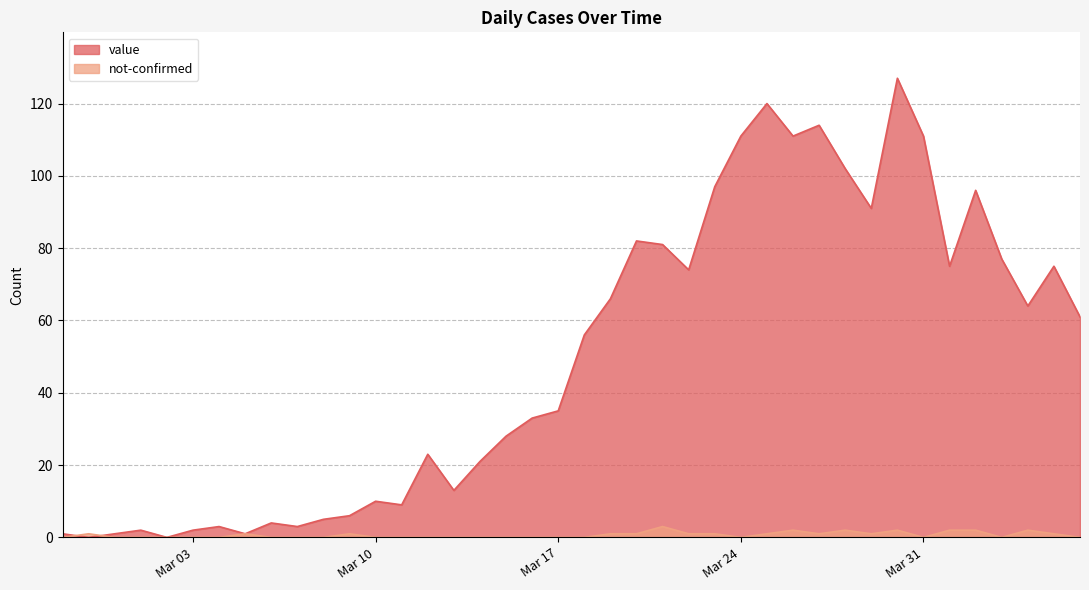

At how many categories does at least one series exceed 54?

20